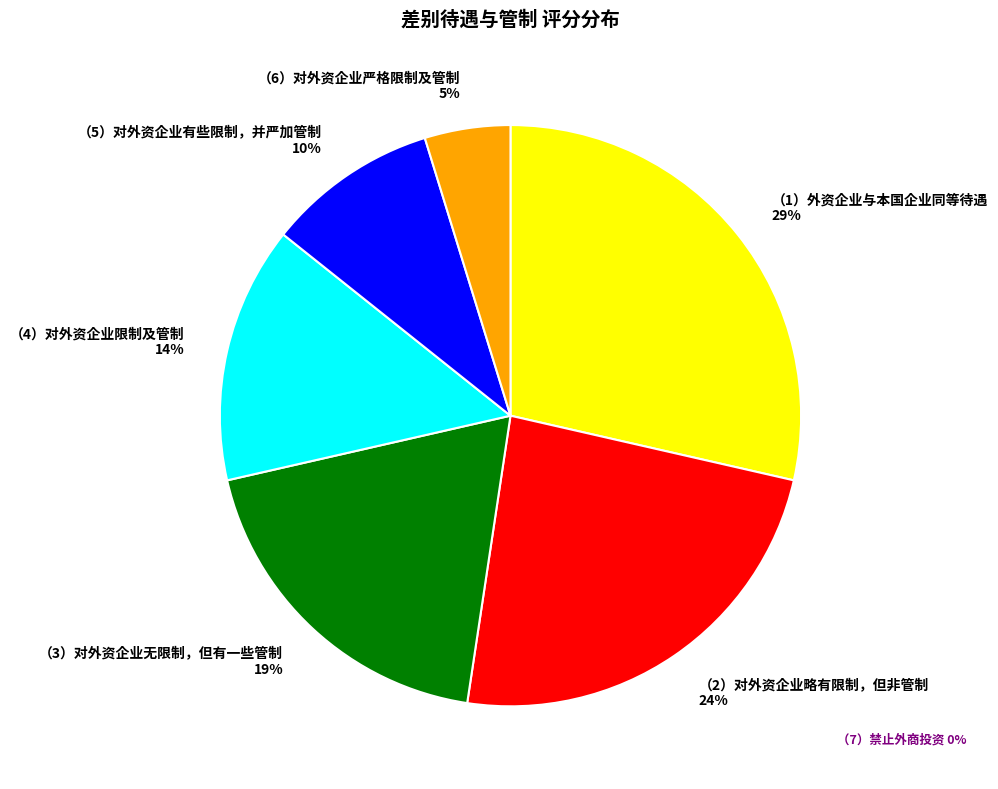

Which category has the biggest portion of the pie?

（1）外资企业与本国企业同等待遇 29%